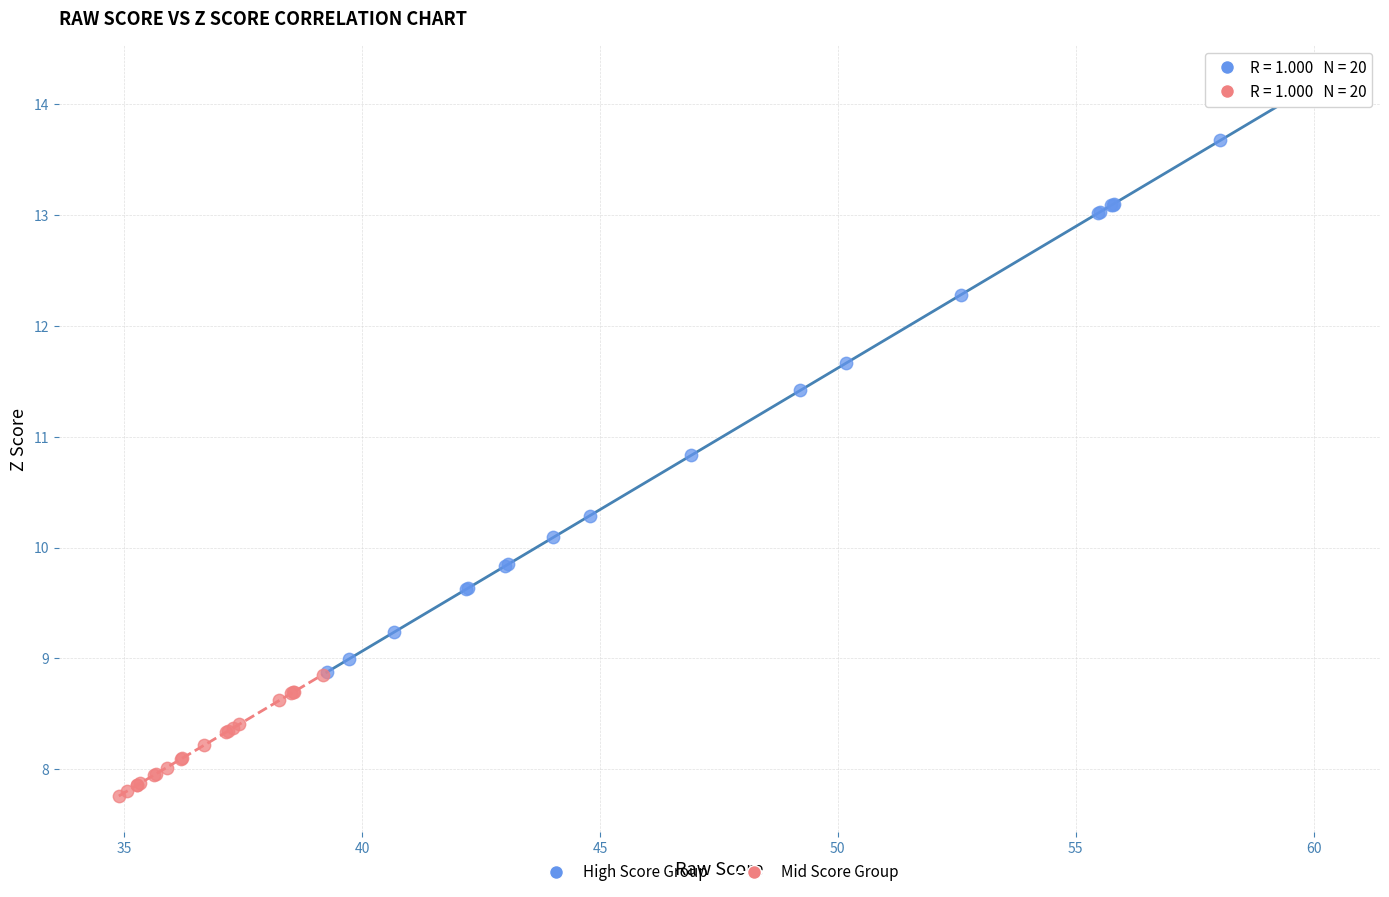

Which series has the widest spread of Y values?

High Score Group